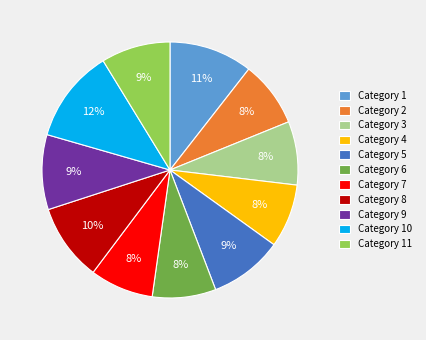

Which slice is the largest?

Category 10